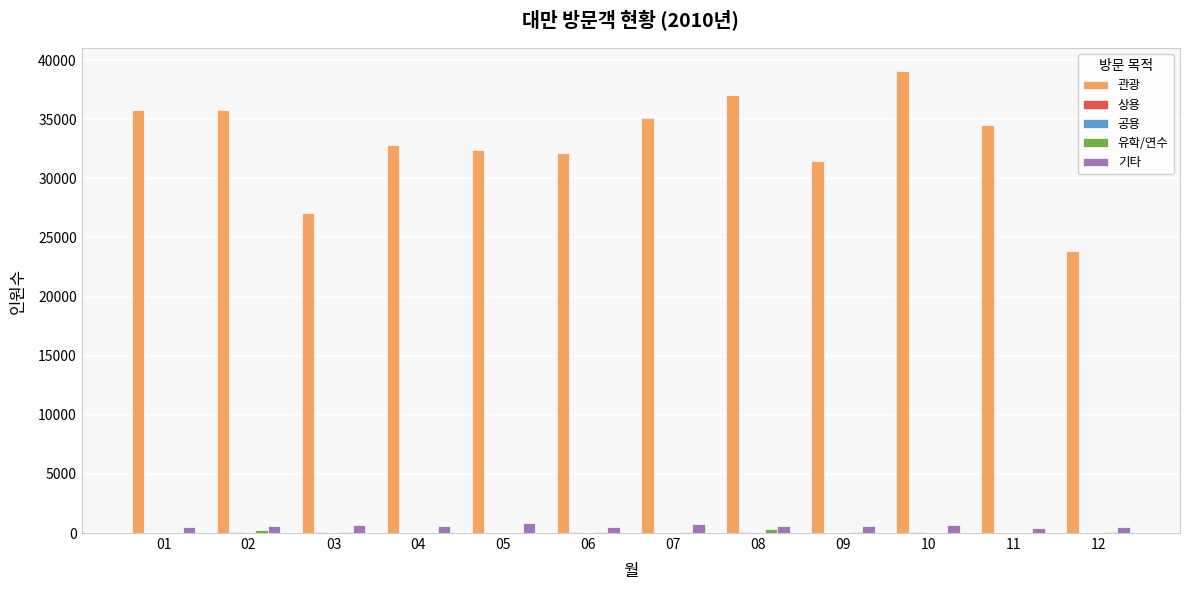

The value of 관광 at 03 is 27050. True or false?

True